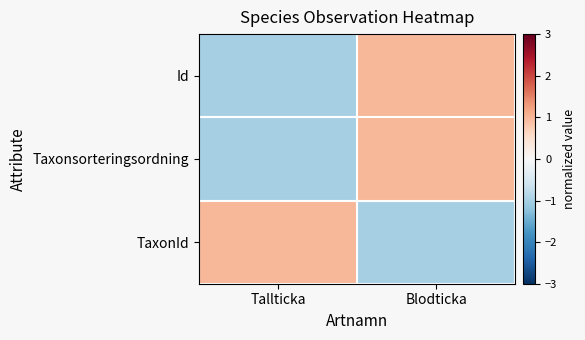

Reading left to right, extract all data points from this chart.

Id: Tallticka=-1	Blodticka=1
Taxonsorteringsordning: Tallticka=-1	Blodticka=1
TaxonId: Tallticka=1	Blodticka=-1